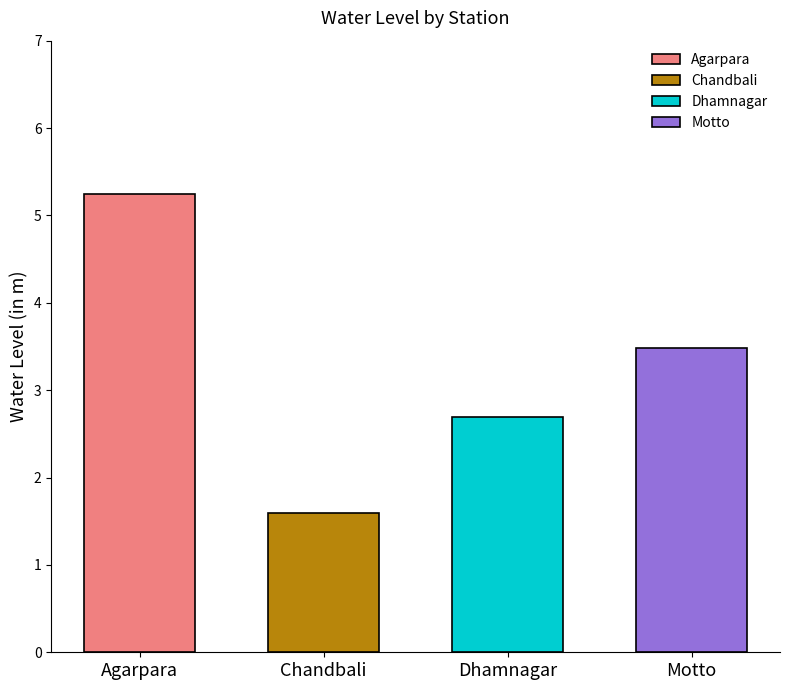

What is the difference between the maximum and minimum values?

3.7